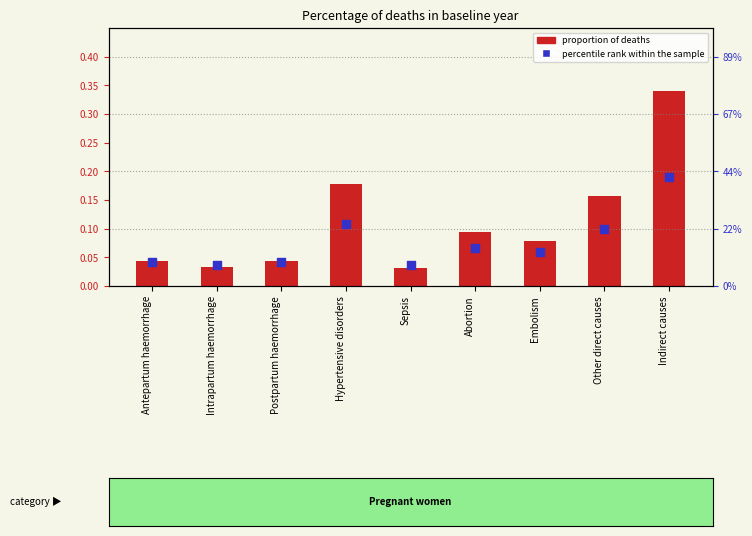

Between Antepartum haemorrhage and Hypertensive disorders, which is larger?

Hypertensive disorders